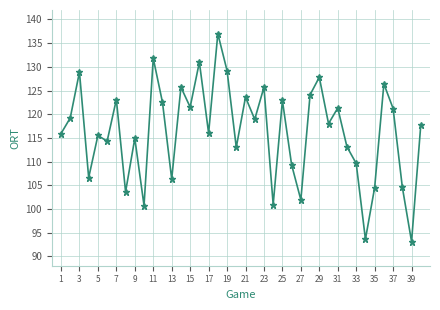

What is the difference between the maximum and second lowest values?

43.4